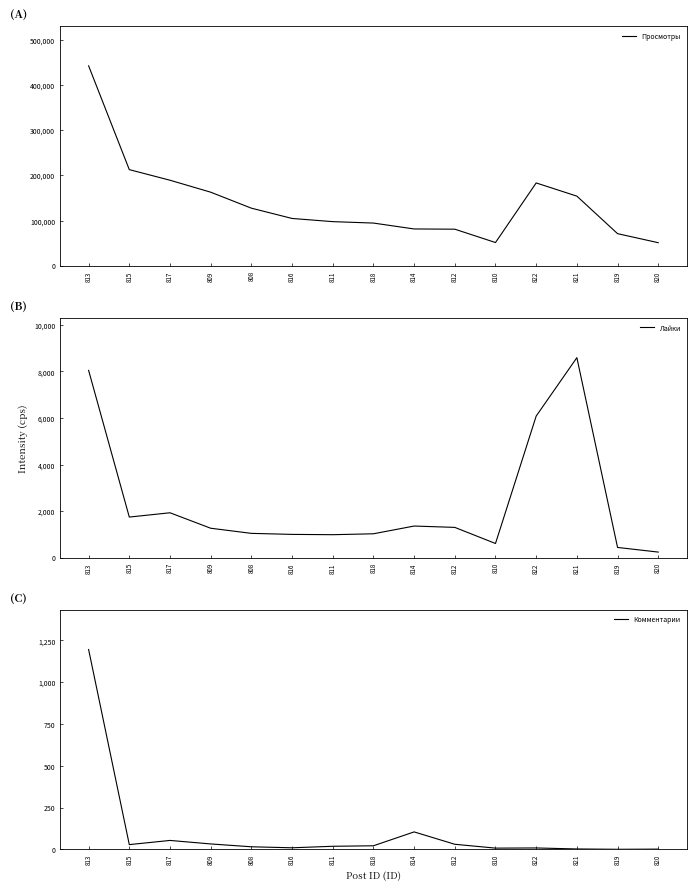

What is the lowest value of the Лайки series?

238